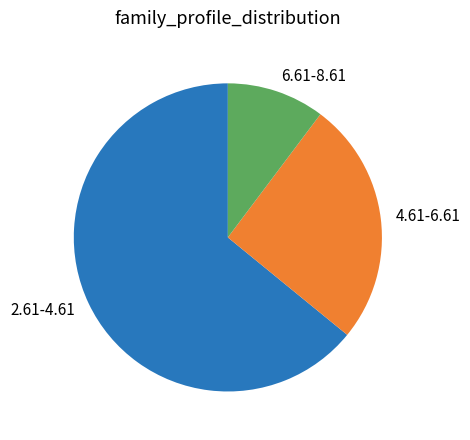

The 4.61-6.61 slice represents 26% of the pie. True or false?

True